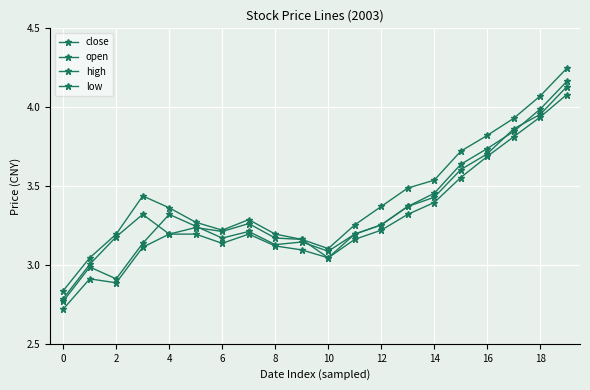

What is the label of the 4th point from the right?

16